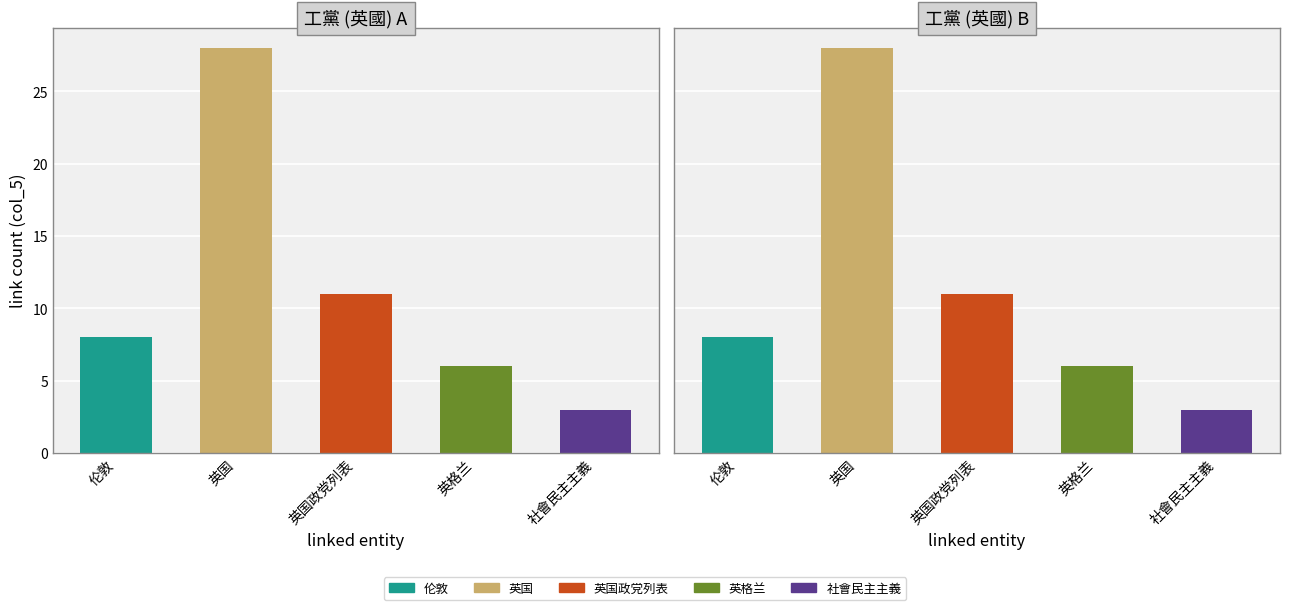

How many distinct data groups are displayed?

5